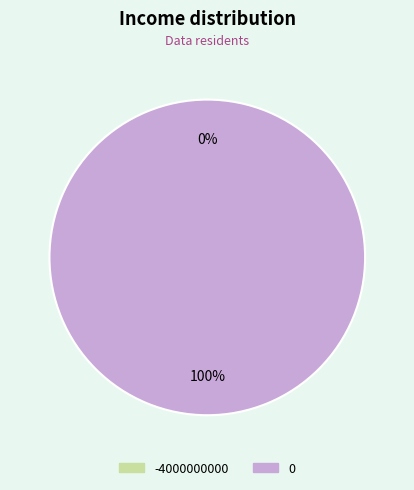

To the nearest percent, what is the average slice percentage?

50%